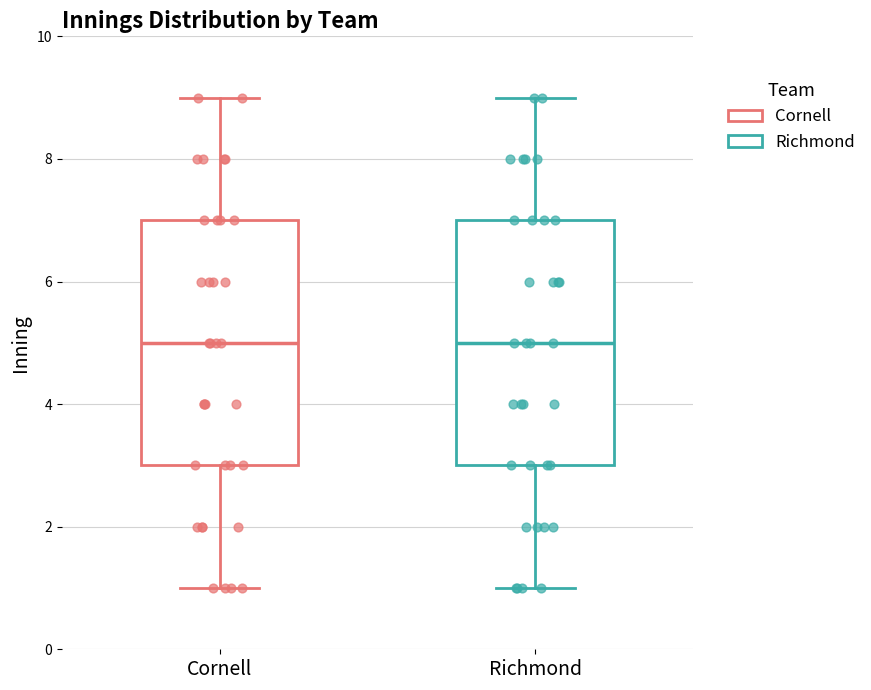

Reading left to right, transcribe this box plot: for each box, give where its median line is, the range the box spans, and where its two whiskers end, as read against the y-axis. The values are not printed on the chart, so give them approximately, as read against the axis.

Cornell: median 5, box 3 to 7, whiskers 1 to 9
Richmond: median 5, box 3 to 7, whiskers 1 to 9